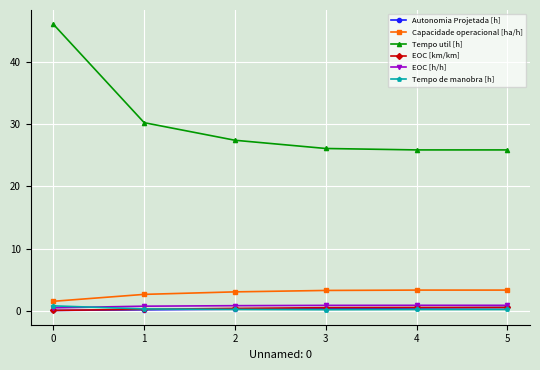

Is this an area chart (filled region under the line)?

No